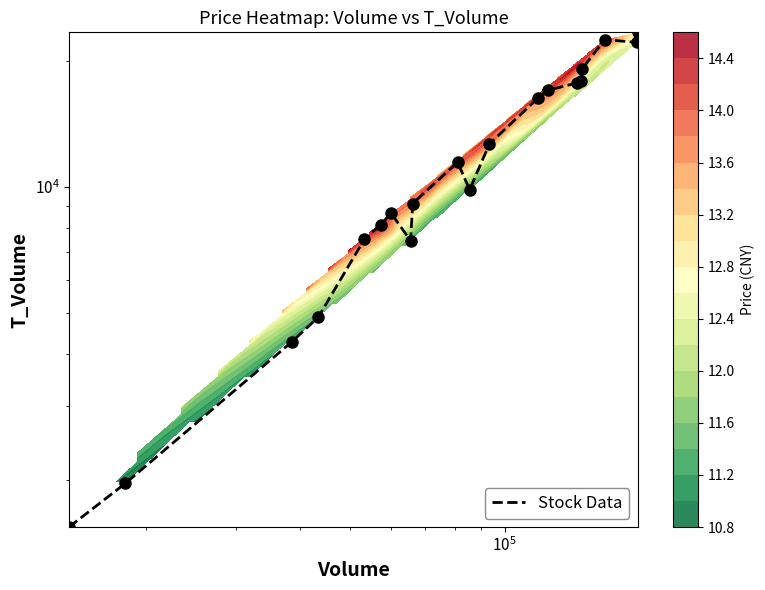

The chart shows a value of 28225 at 13. True or false?

False